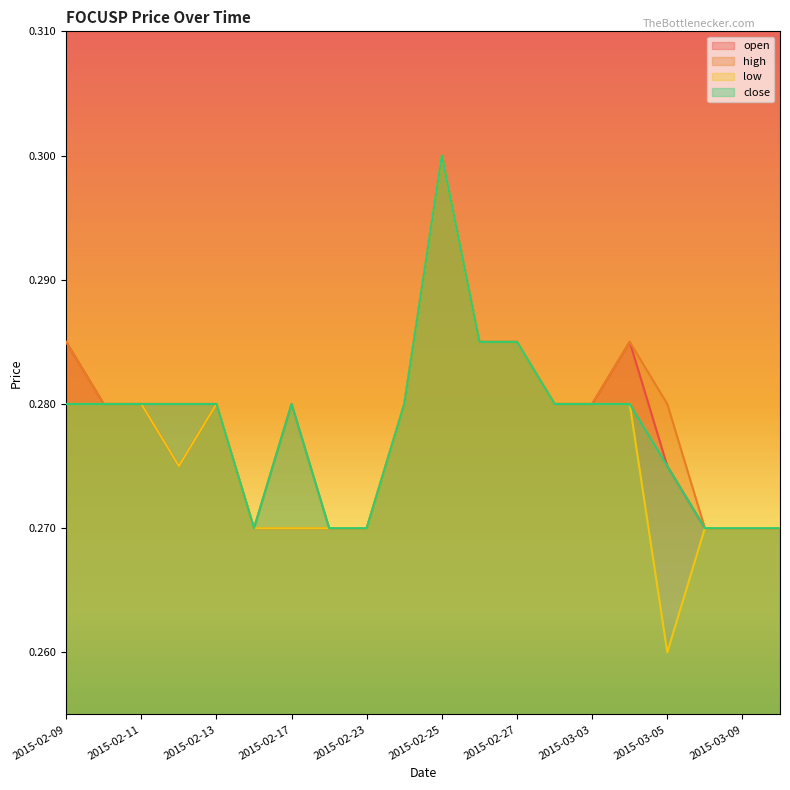

What is the value of the low point at the 18th from the left?

0.3